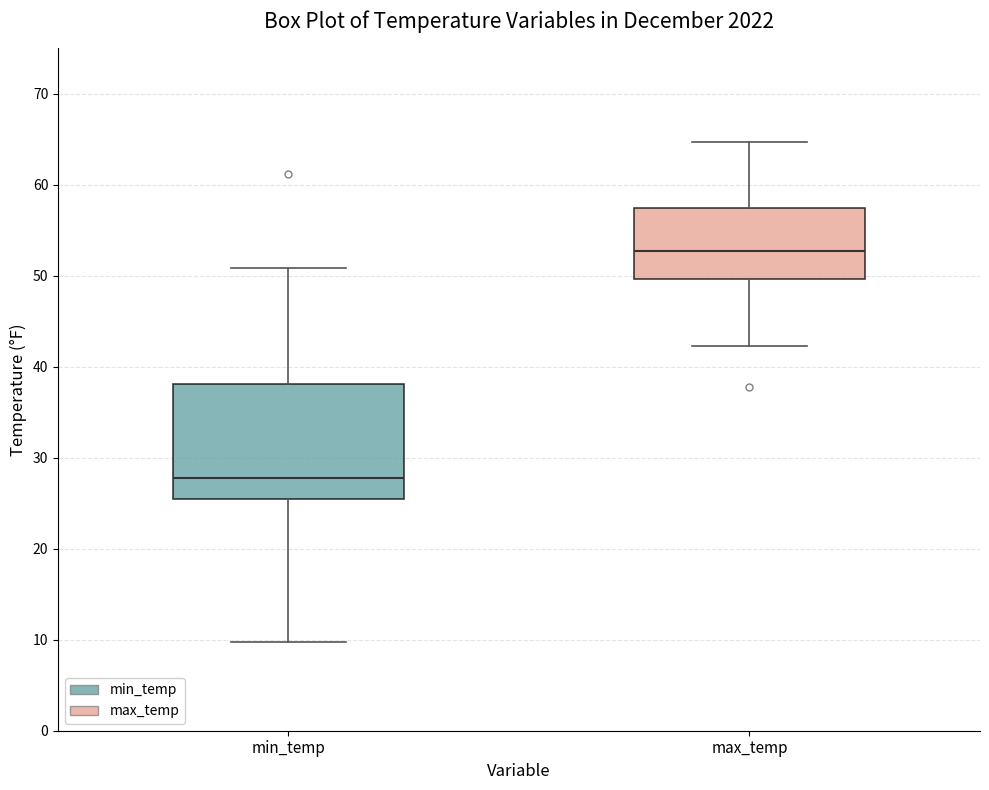

Reading left to right, read every box against the y-axis: the position of its median line, the range the box covers, and the ends of its whiskers. The values are not printed on the chart, so give them approximately, as read against the axis.

min_temp: median 28, box 26 to 38, whiskers 10 to 51
max_temp: median 53, box 50 to 58, whiskers 42 to 65